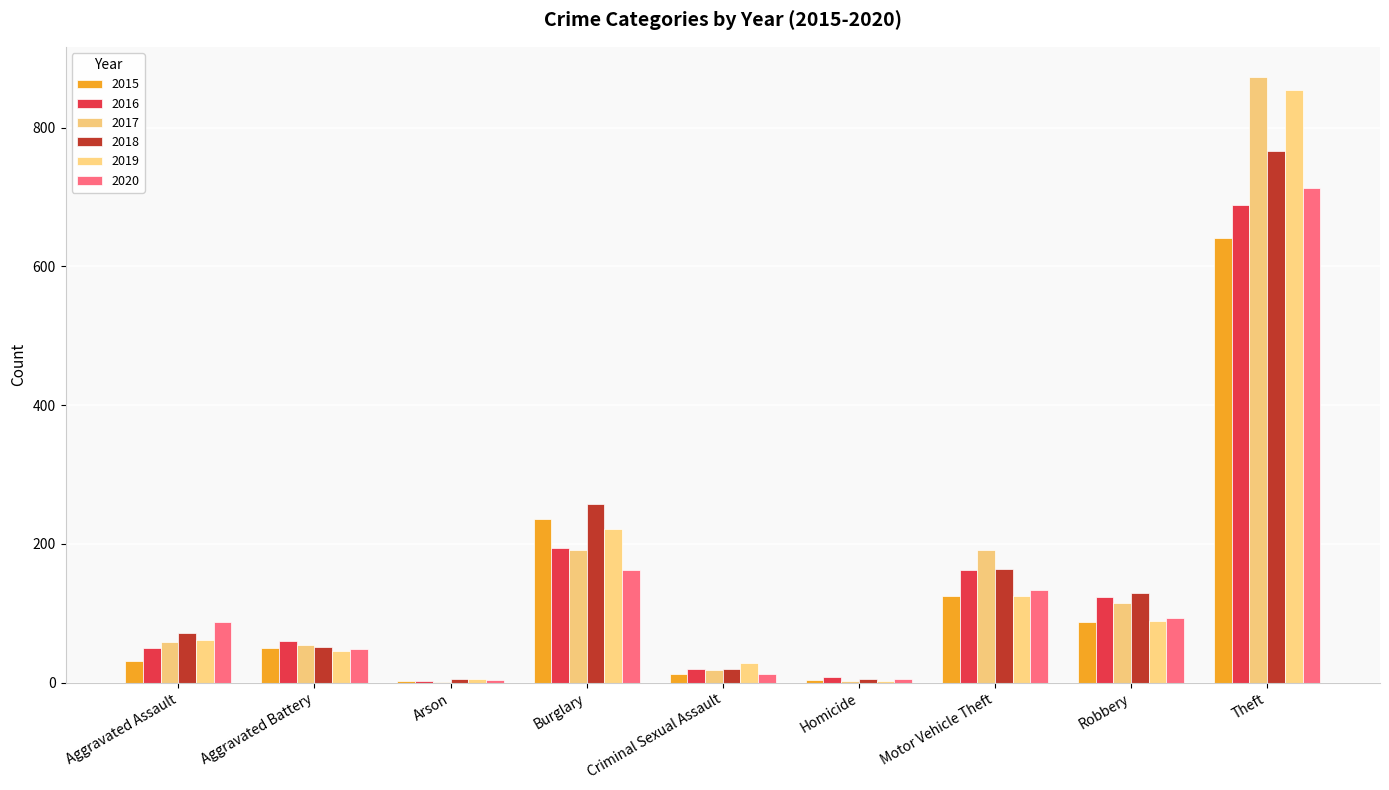

Between Aggravated Assault and Arson, which is larger?

Aggravated Assault